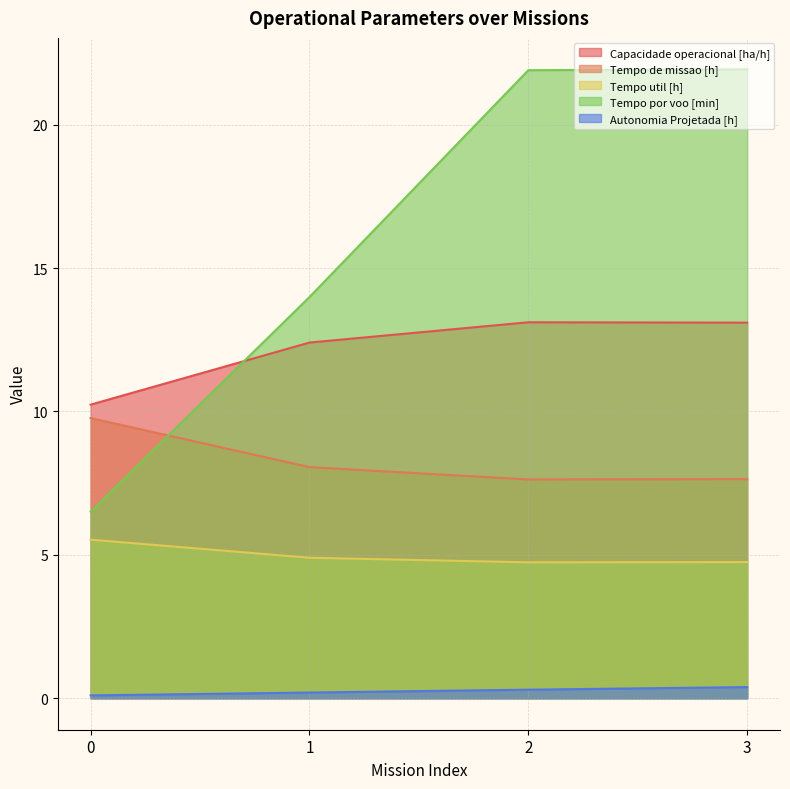

Does the chart have visible grid lines?

Yes